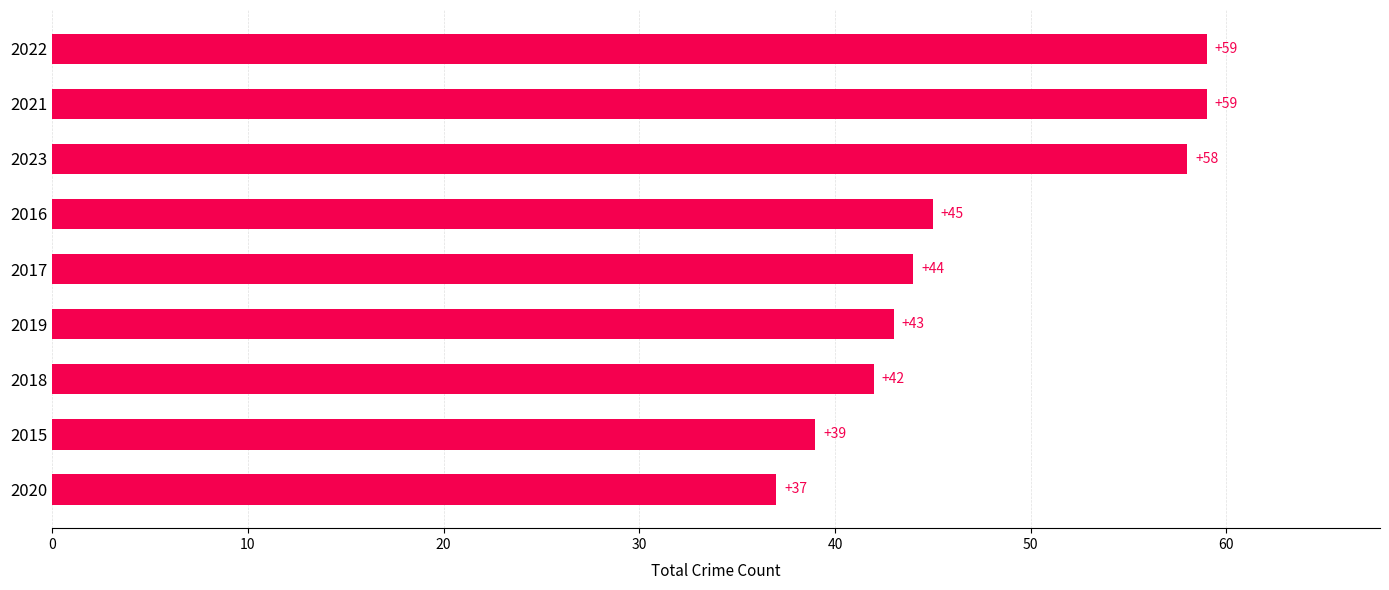

What is the difference between the maximum and second lowest values?

20